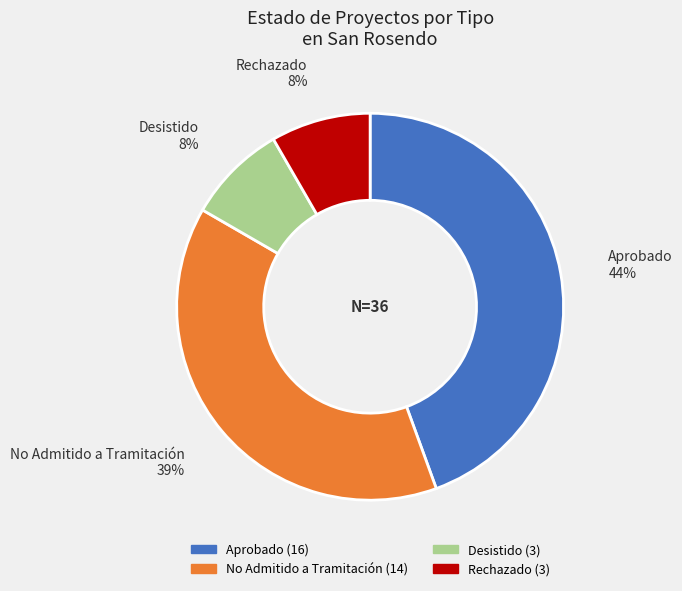

To the nearest percent, what is the difference between the largest and smallest slice percentages?

36%